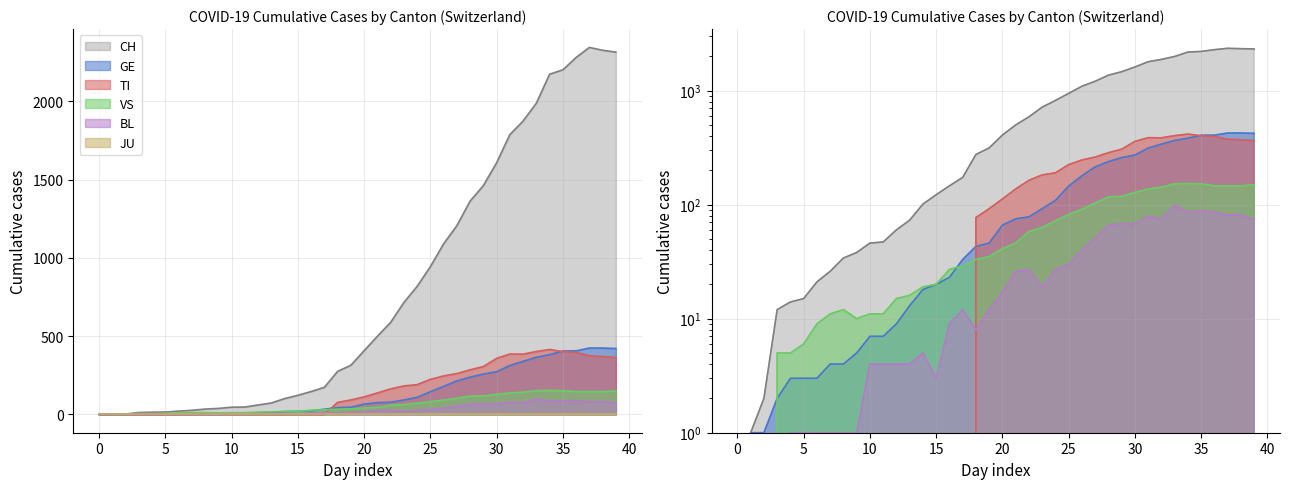

What is the maximum value shown in the chart?

2345